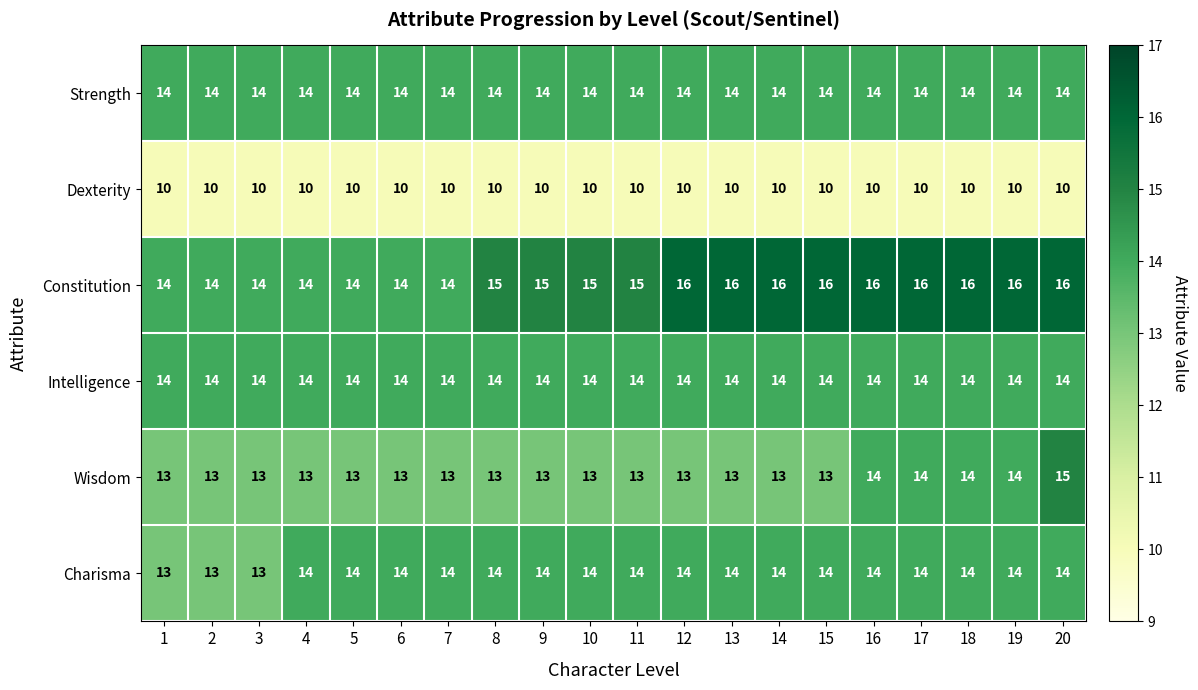

What is the maximum value shown in the chart?

16